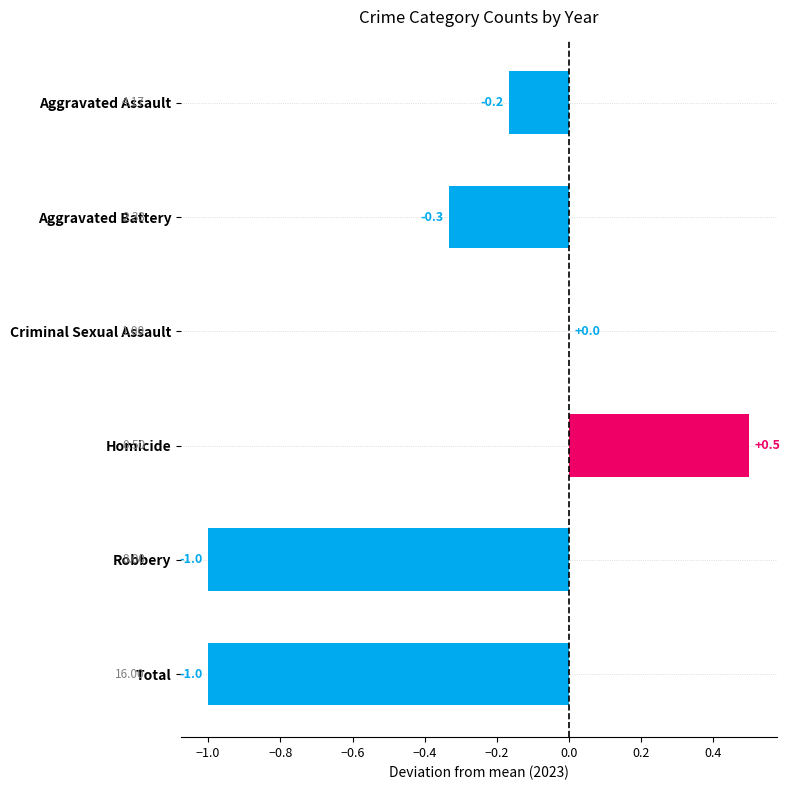

Which has a higher value, Homicide or Total?

Homicide